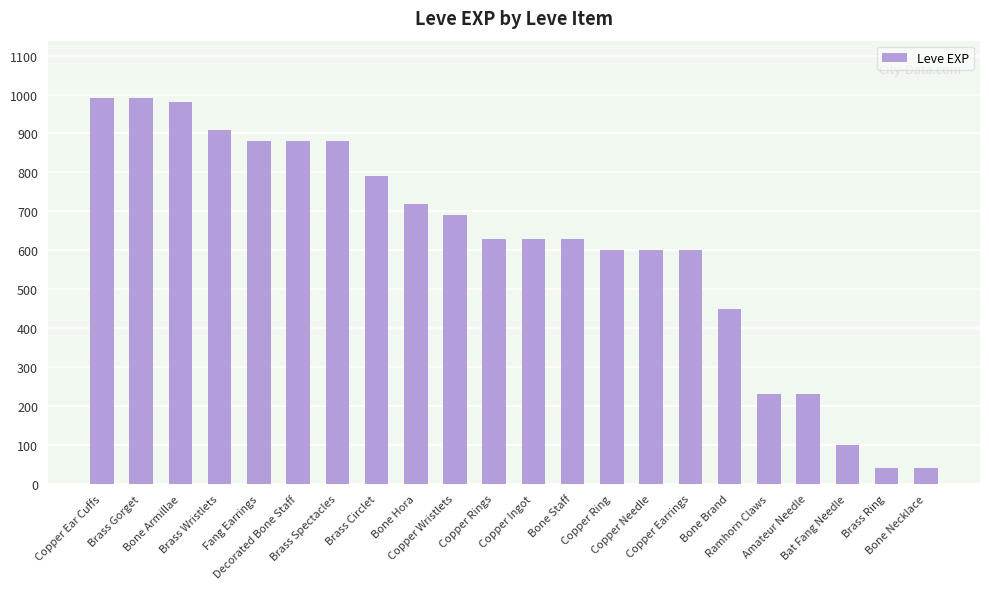

Where is the data nearest to the value 515?

Bone Brand